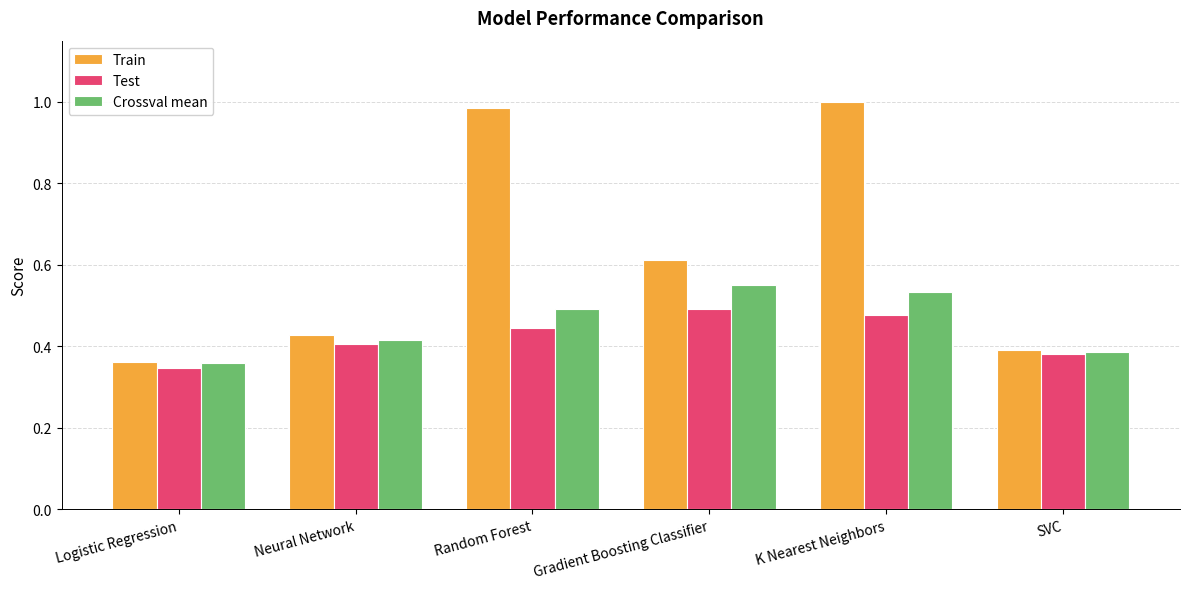

The Test series shows 0.6 at SVC. True or false?

False